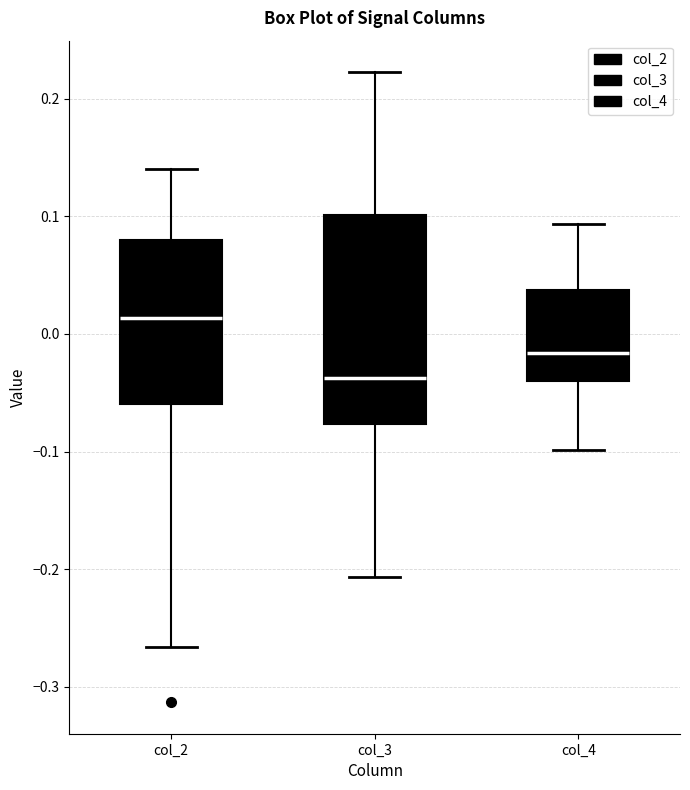

Where does the upper whisker of the box for col_4 end on the y-axis? The values are not printed on the chart, so give them approximately, as read against the axis.

0.09